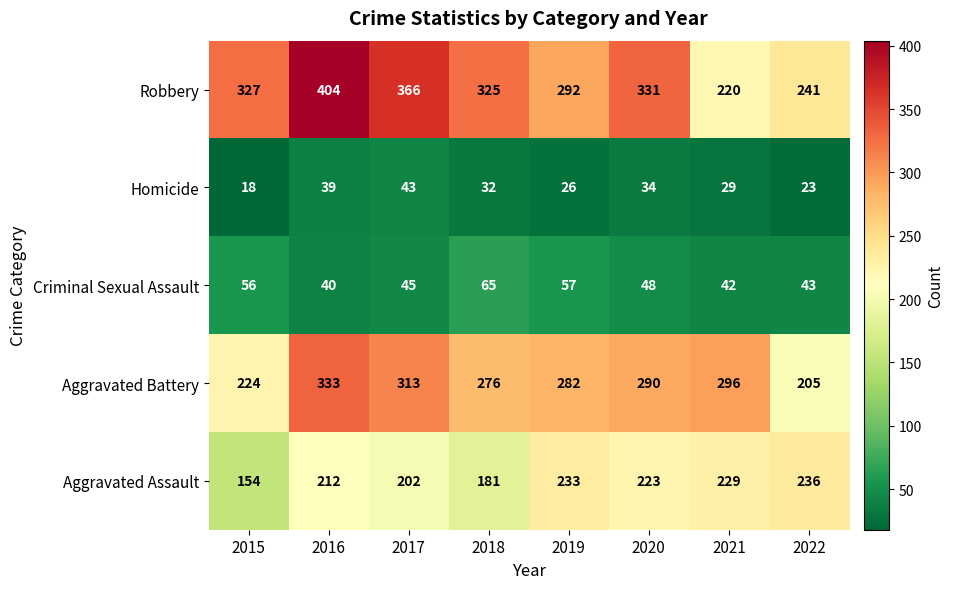

Which series has the largest total across all categories?

Robbery